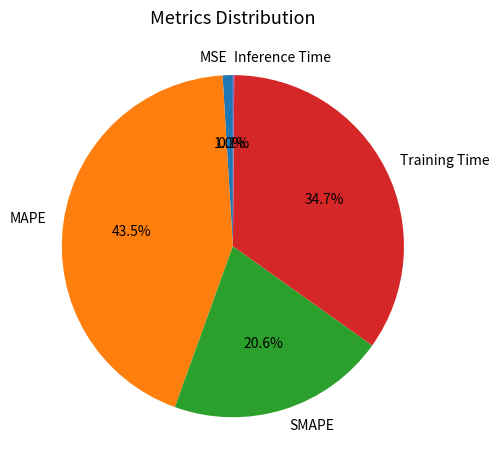

What is the total percentage of MAPE and Training Time?

78.3%